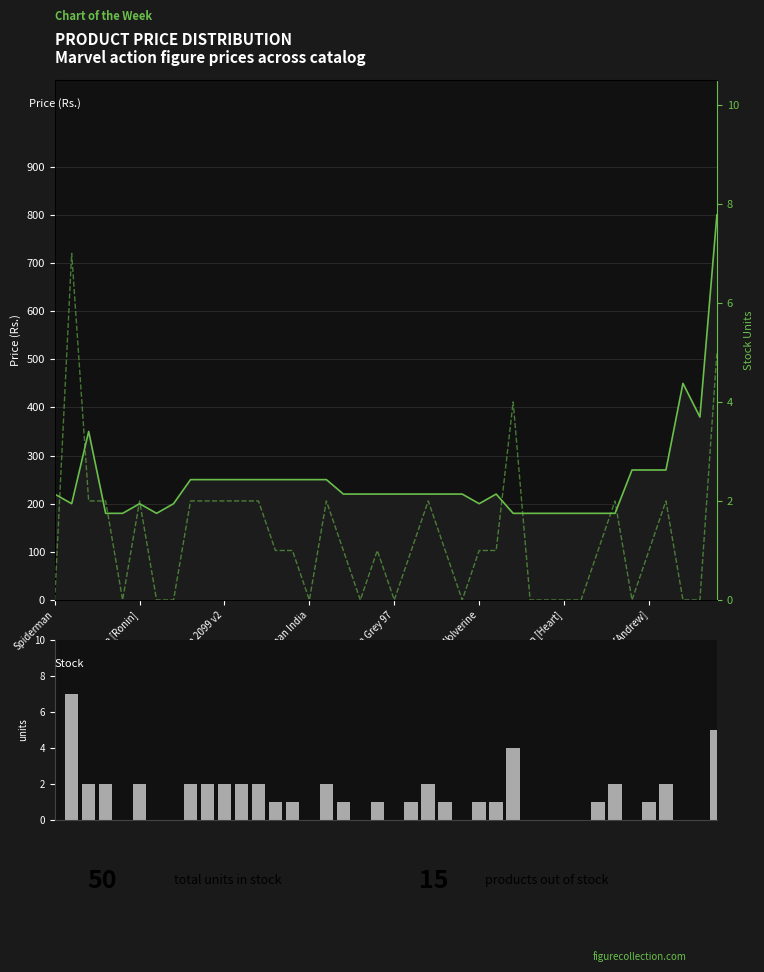

What is the change in value from 12 to 19?

-1